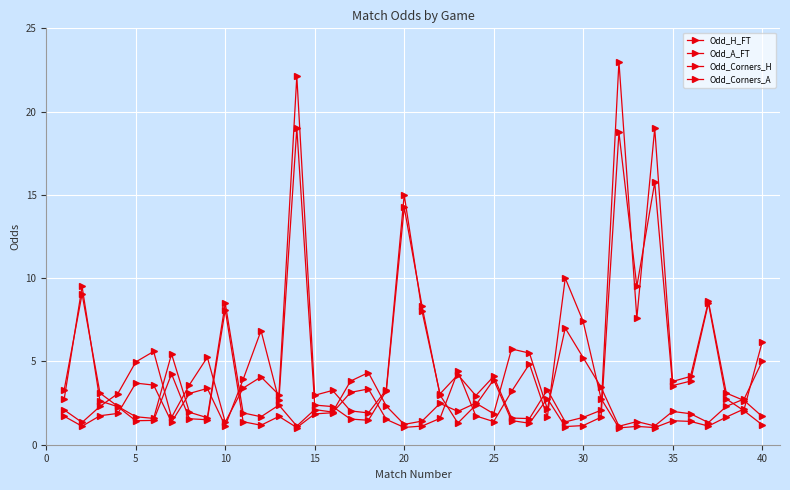

Where is Odd_A_FT nearest to the value 12?

20